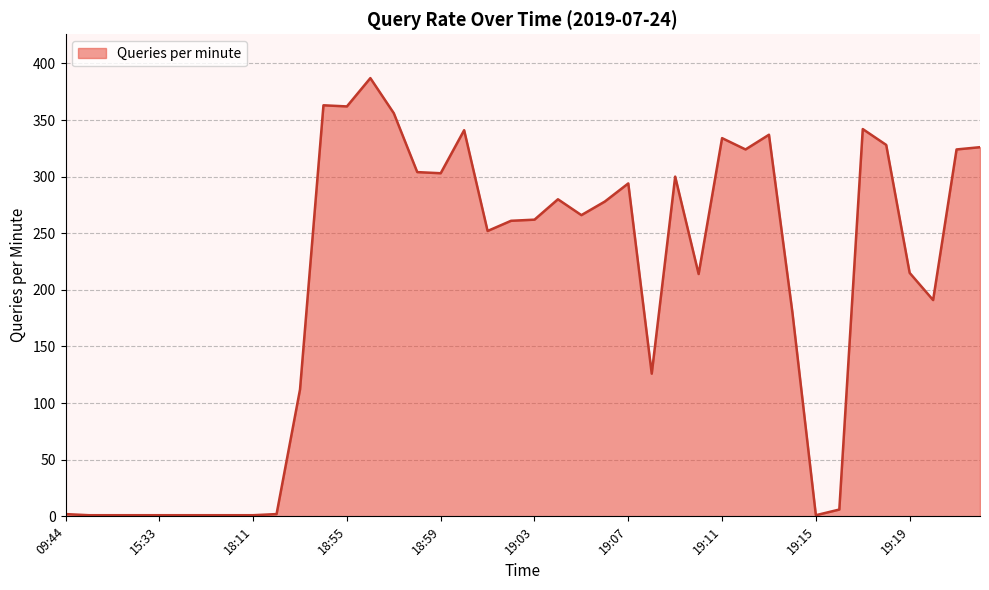

What is the maximum value shown in the chart?

387